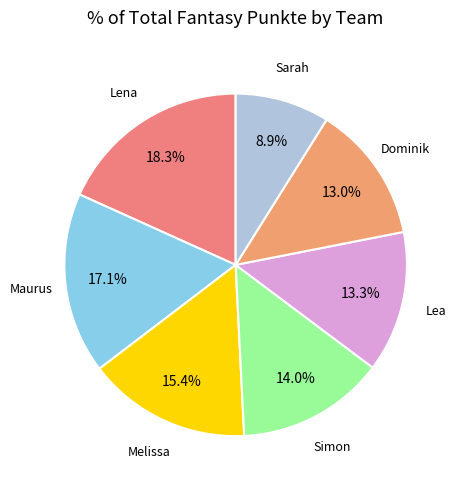

Which slice is the smallest?

Sarah